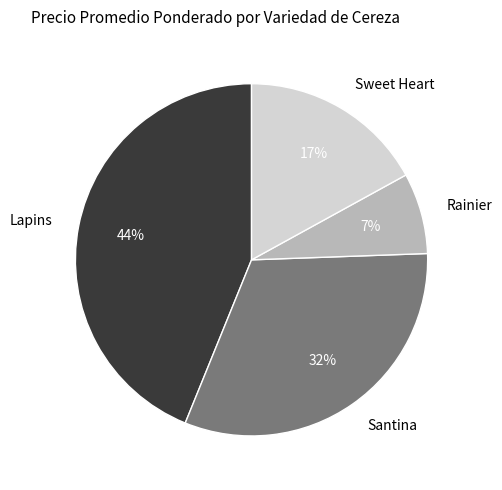

Is the sum of Santina and Rainier greater than half?

No